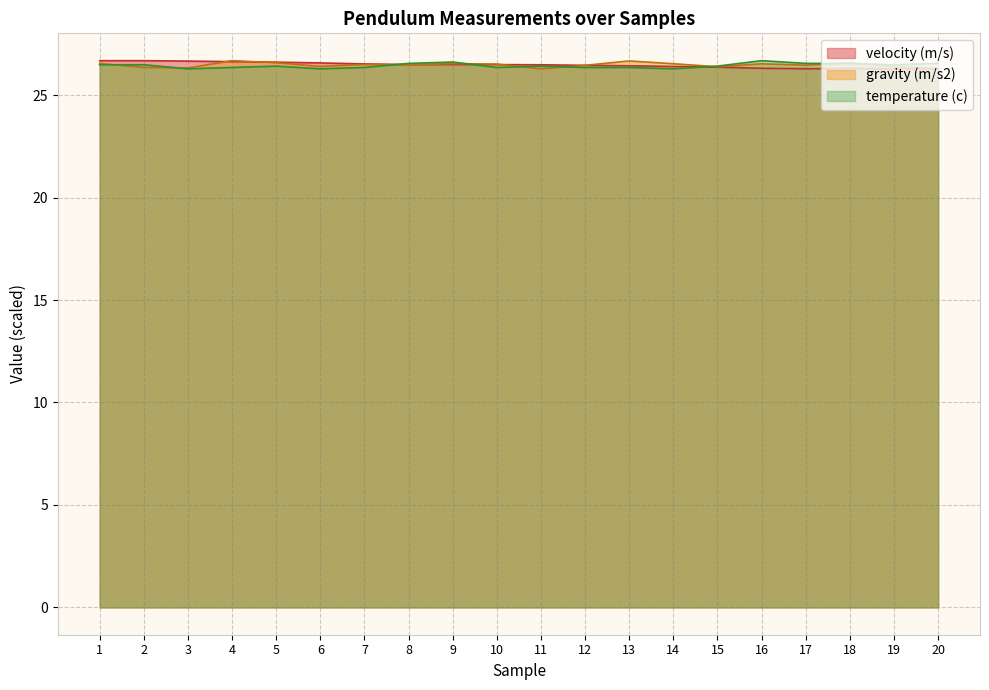

Reading left to right, list all the values displayed in this chart.

velocity (m/s): 1=26.7	2=26.7	3=26.7	4=26.6	5=26.6	6=26.6	7=26.5	8=26.5	9=26.5	10=26.5	11=26.5	12=26.5	13=26.4	14=26.4	15=26.4	16=26.3	17=26.3	18=26.3	19=26.3	20=26.3
gravity (m/s2): 1=26.5	2=26.4	3=26.3	4=26.7	5=26.6	6=26.4	7=26.5	8=26.5	9=26.5	10=26.5	11=26.3	12=26.5	13=26.7	14=26.5	15=26.4	16=26.5	17=26.5	18=26.6	19=26.4	20=26.3
temperature (c): 1=26.5	2=26.5	3=26.3	4=26.3	5=26.4	6=26.3	7=26.3	8=26.5	9=26.6	10=26.3	11=26.4	12=26.3	13=26.3	14=26.3	15=26.4	16=26.7	17=26.5	18=26.5	19=26.5	20=26.5